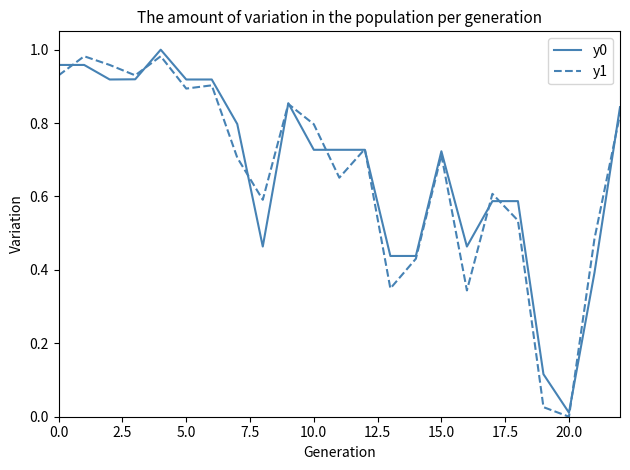

In y1, how many points are higher than both neighbors (excluding endpoints)?

7